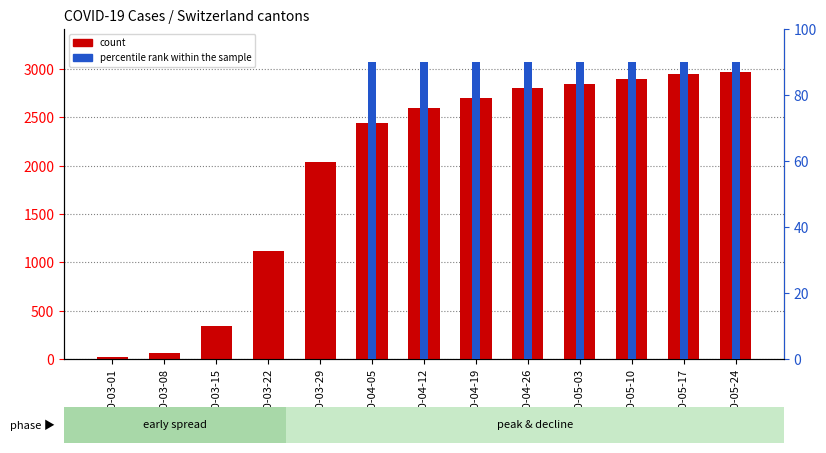

Count the number of data series in this chart.

2